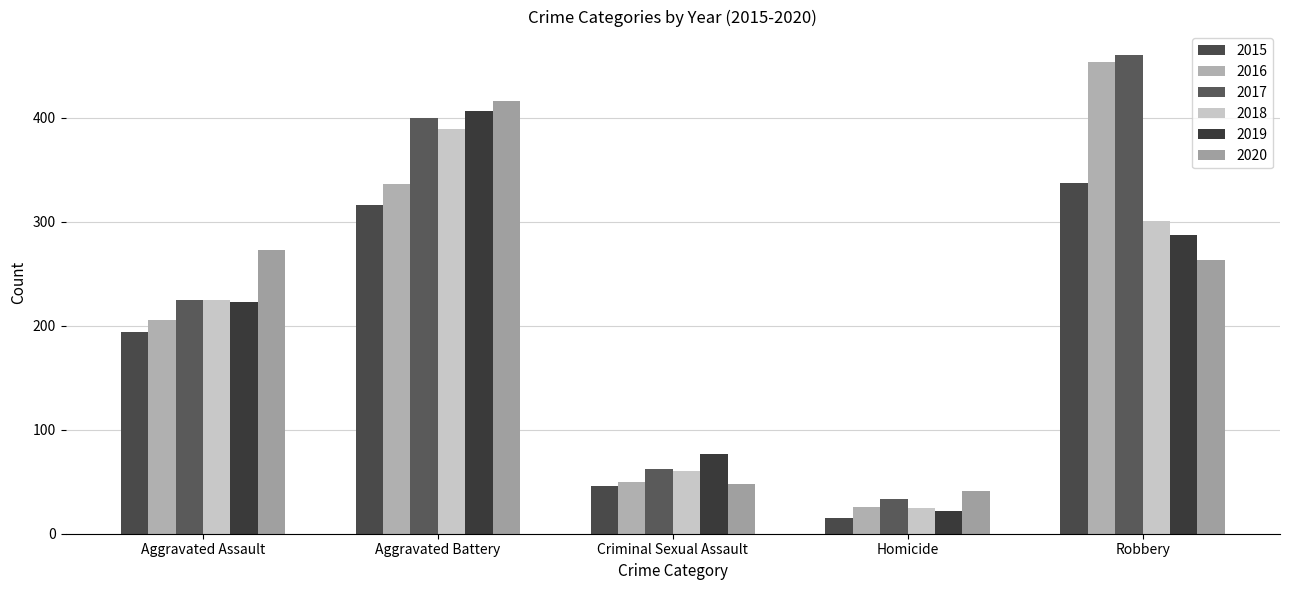

The 2017 series shows 33 at Homicide. True or false?

True